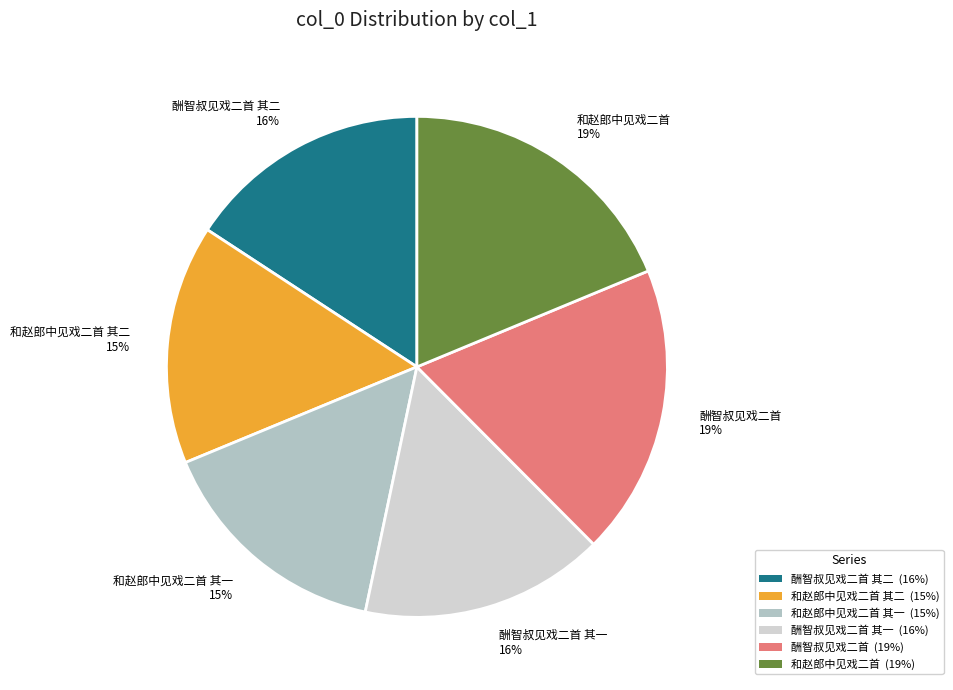

To the nearest percent, what is the combined percentage of 酬智叔见戏二首 and 和赵郎中见戏二首?

38%